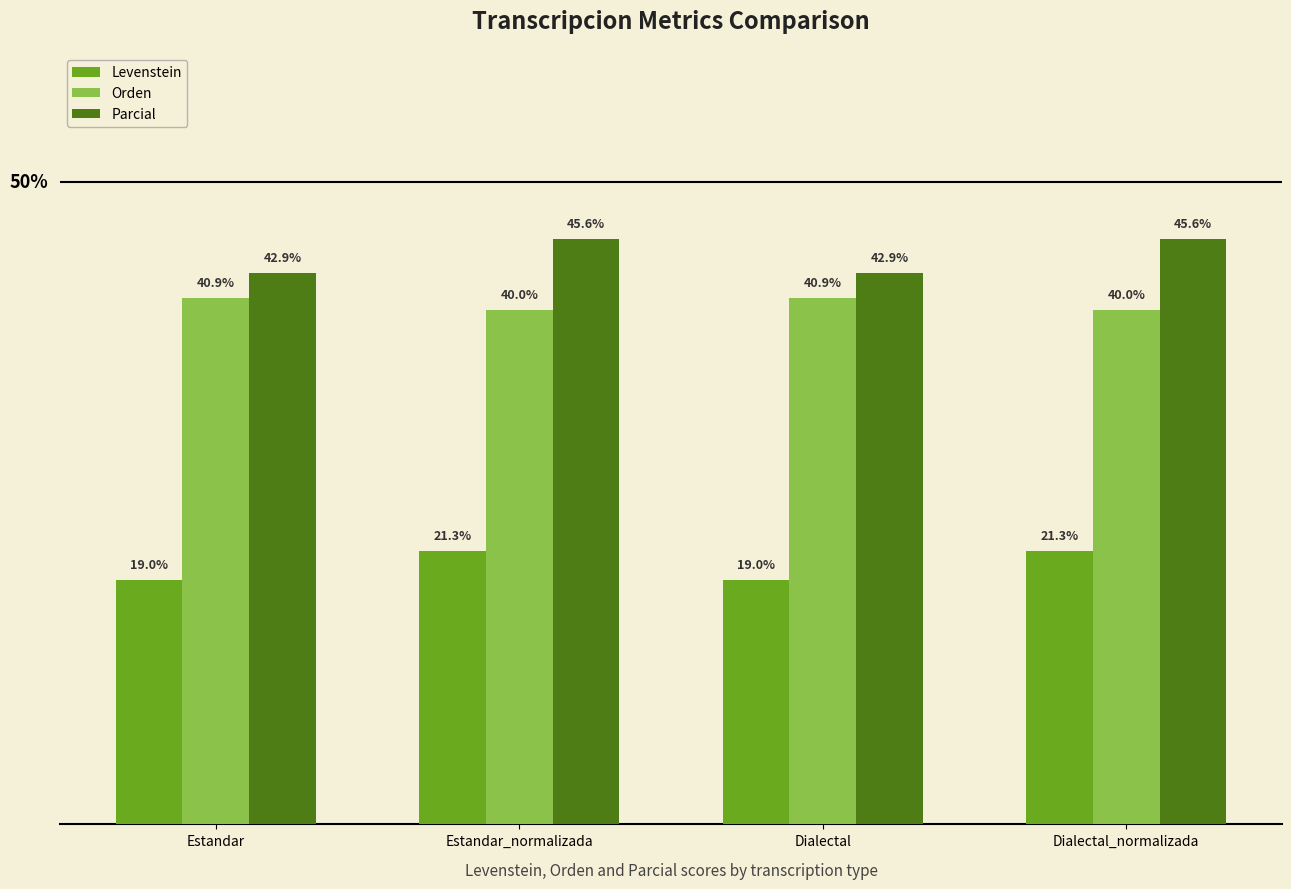

What is the label of the 4th bar from the right?

Estandar